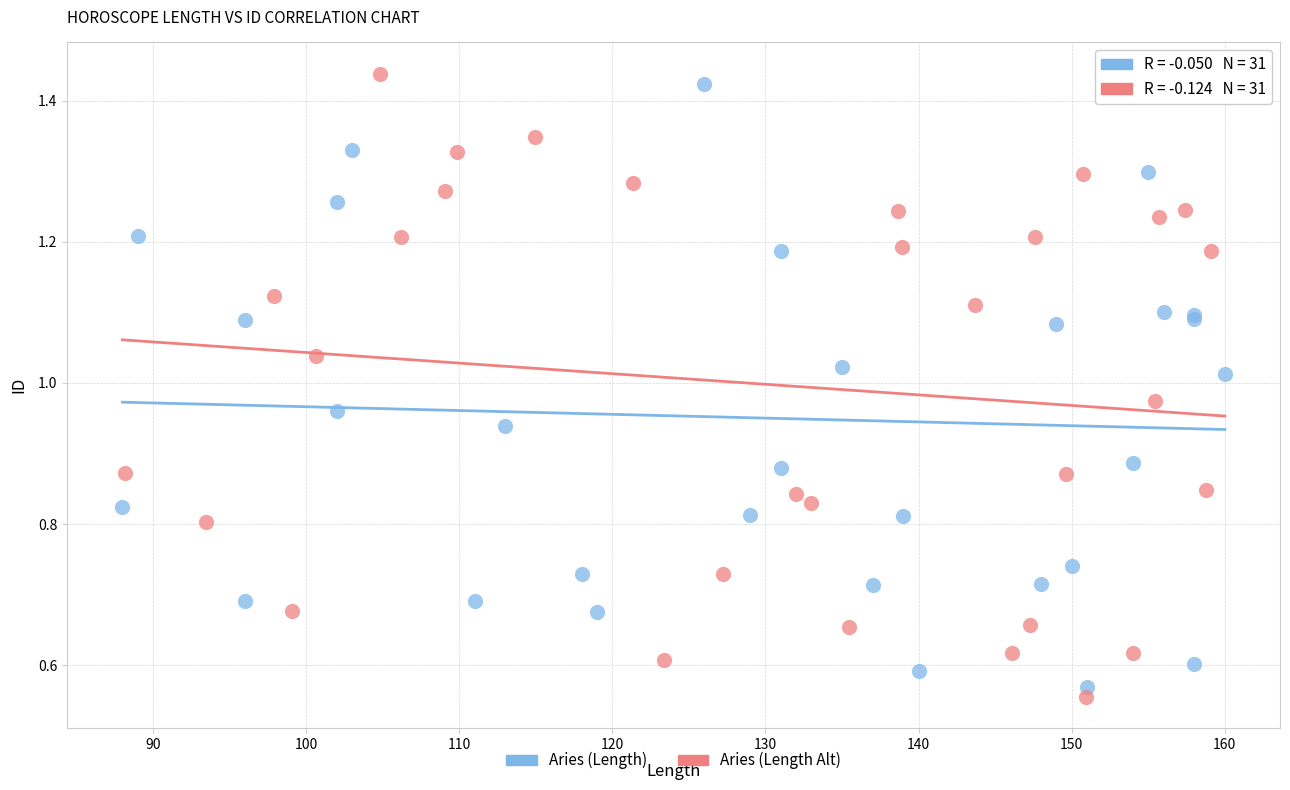

What are all the series names shown in the legend?

Aries (Length), Aries (Length Alt)